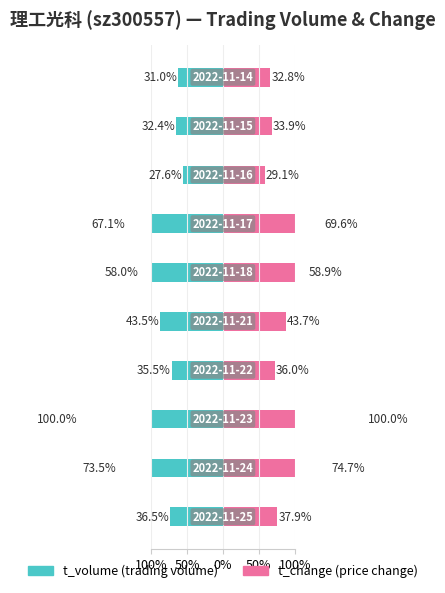

What are all the series names shown in the legend?

t_volume, t_change